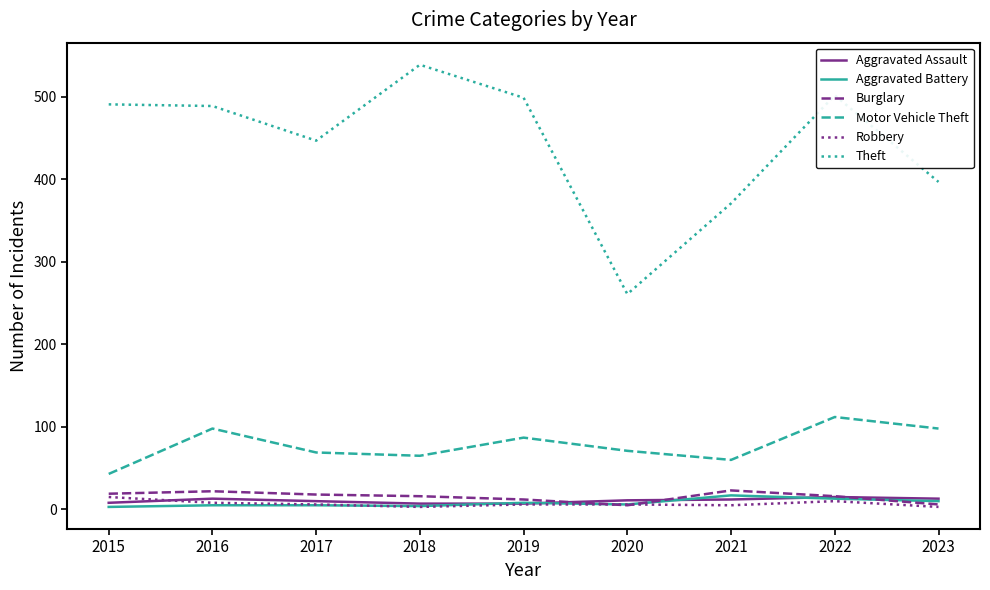

Which series has the largest total across all categories?

Theft